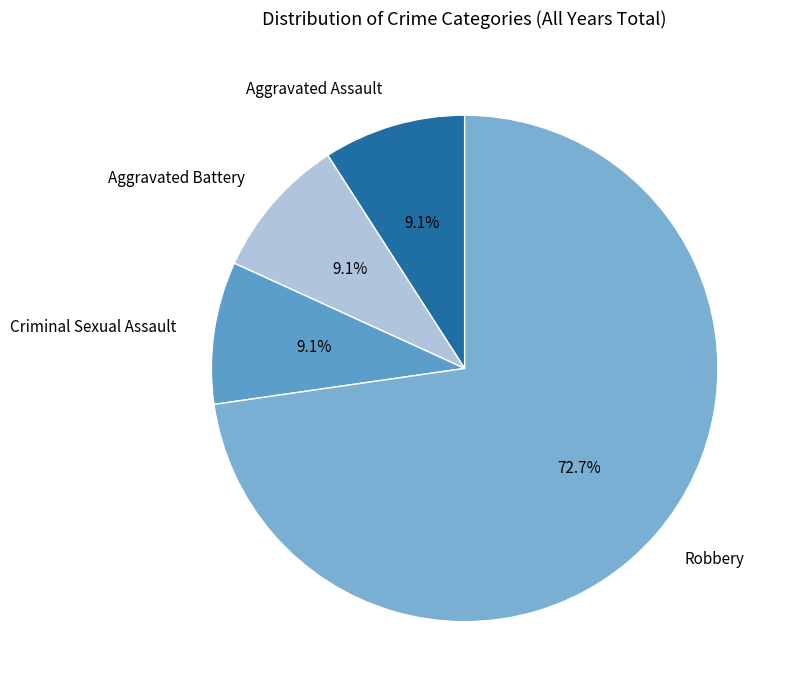

Combined, what portion of the pie is Aggravated Assault and Criminal Sexual Assault?

18.2%